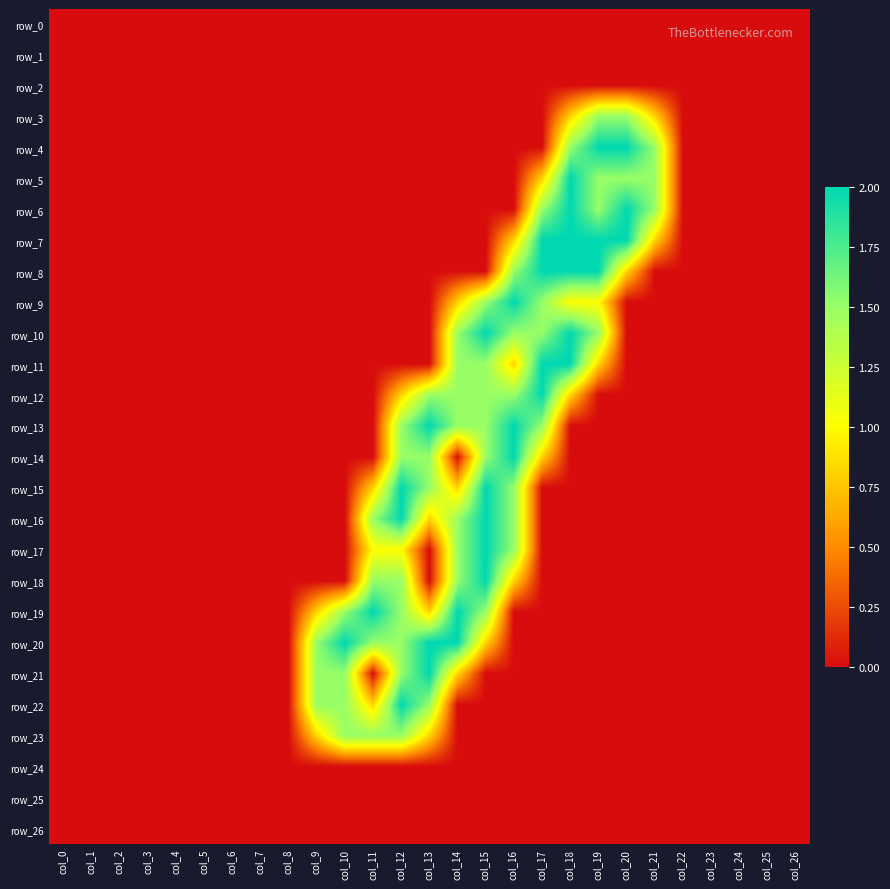

What is the sum of all row_12 values?

9.6